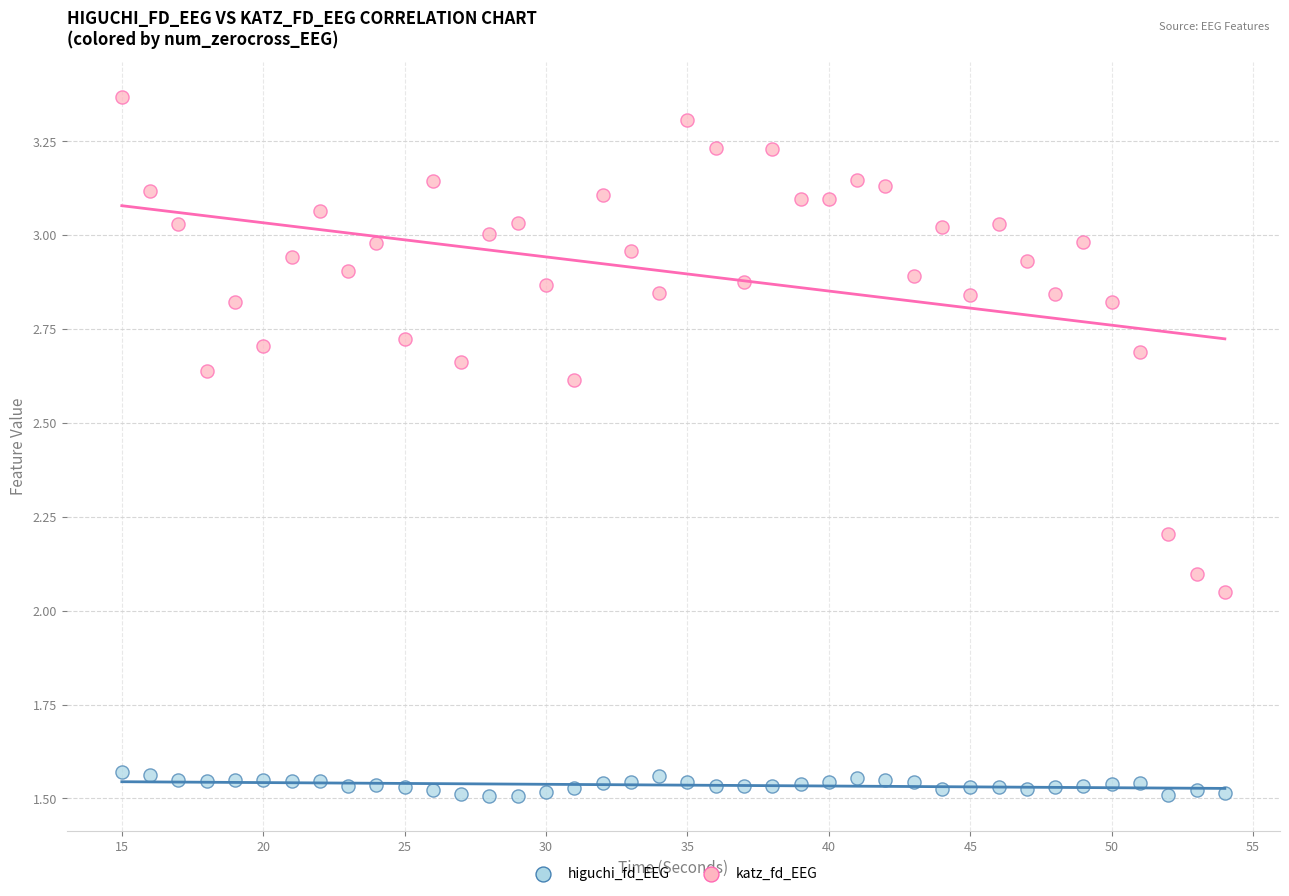

What is the X range (max minus min) for the scatter plot?

39.0